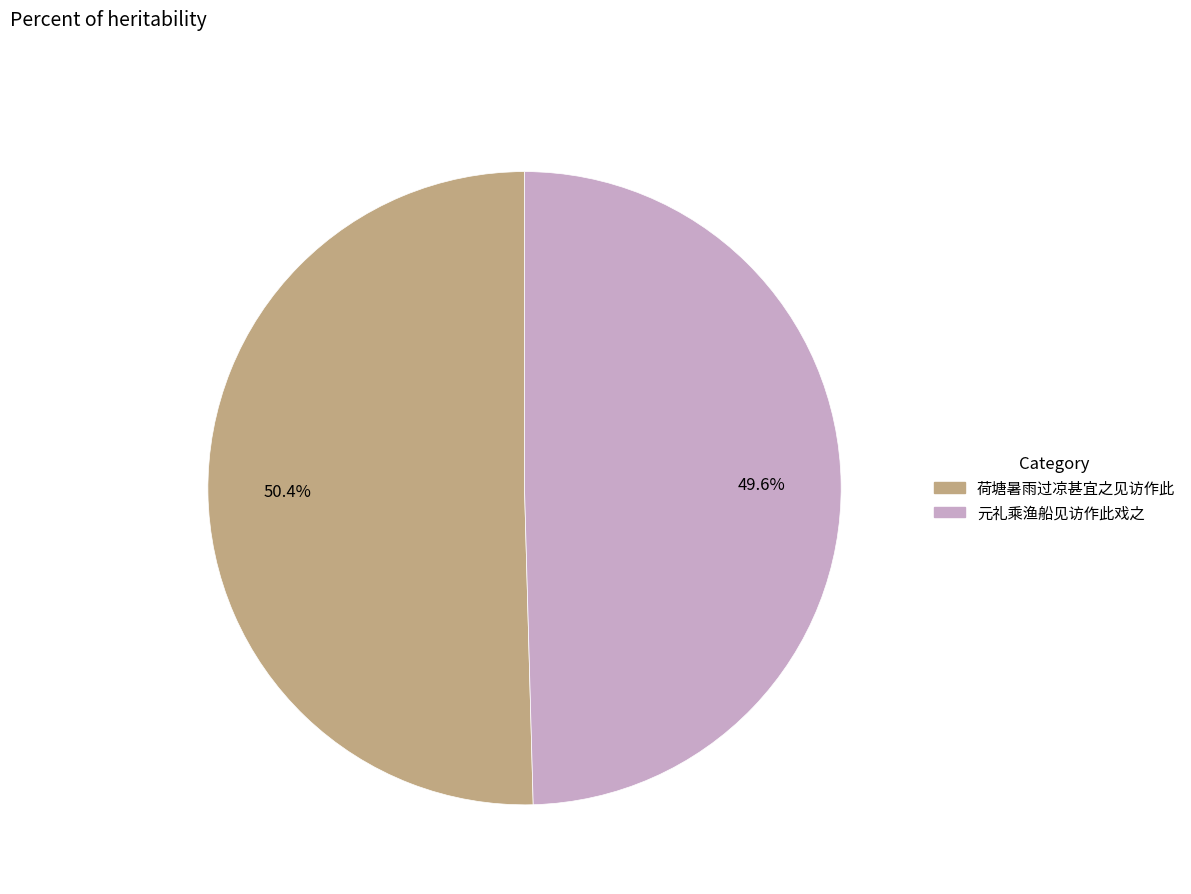

Is there a majority slice in this chart?

Yes